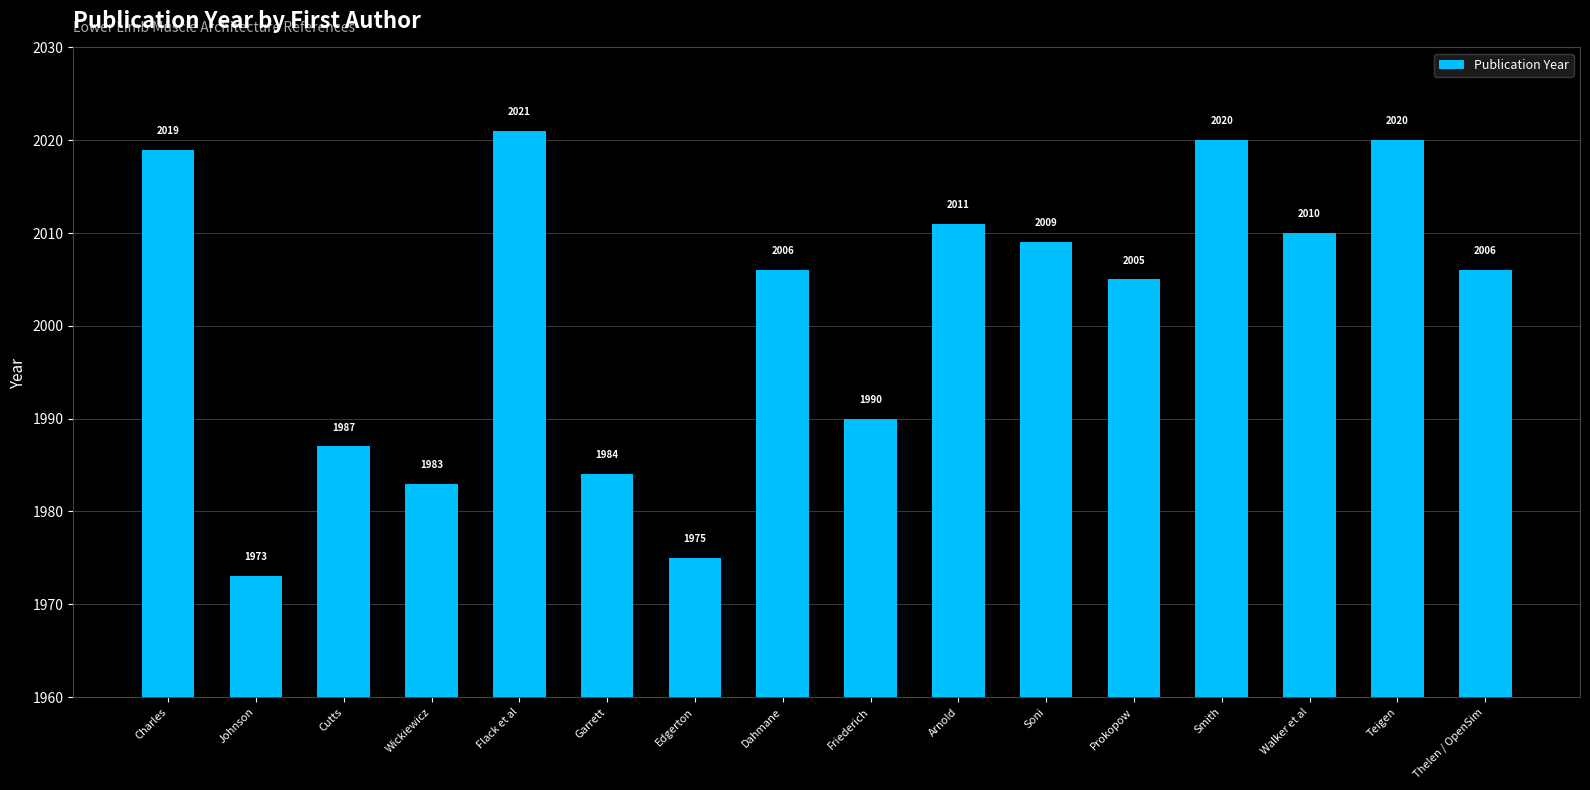

Reading left to right, list all the values displayed in this chart.

2019	1973	1987	1983	2021	1984	1975	2006	1990	2011	2009	2005	2020	2010	2020	2006